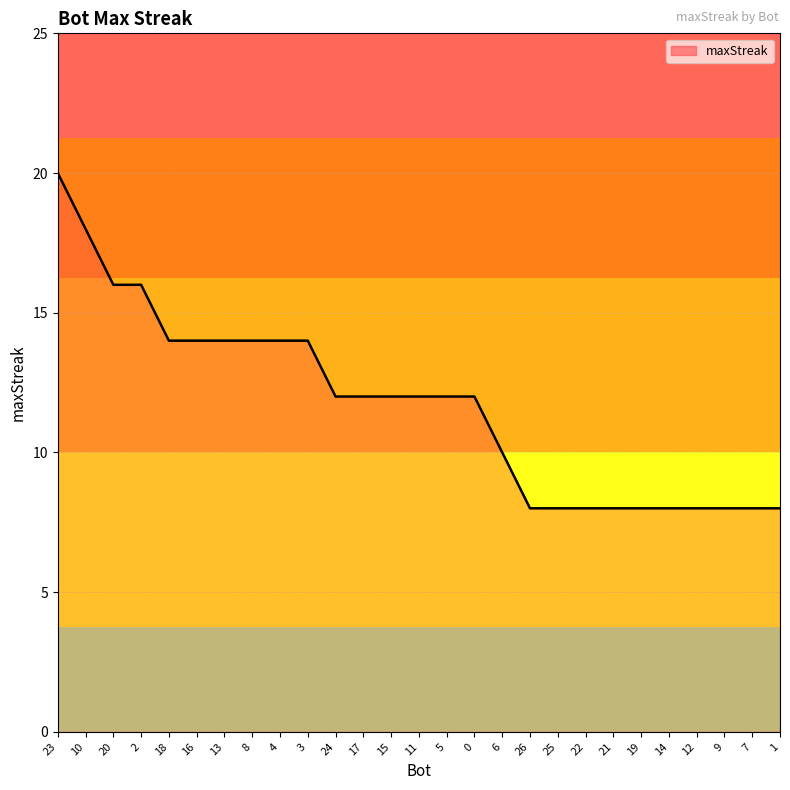

What is the greatest value displayed?

20